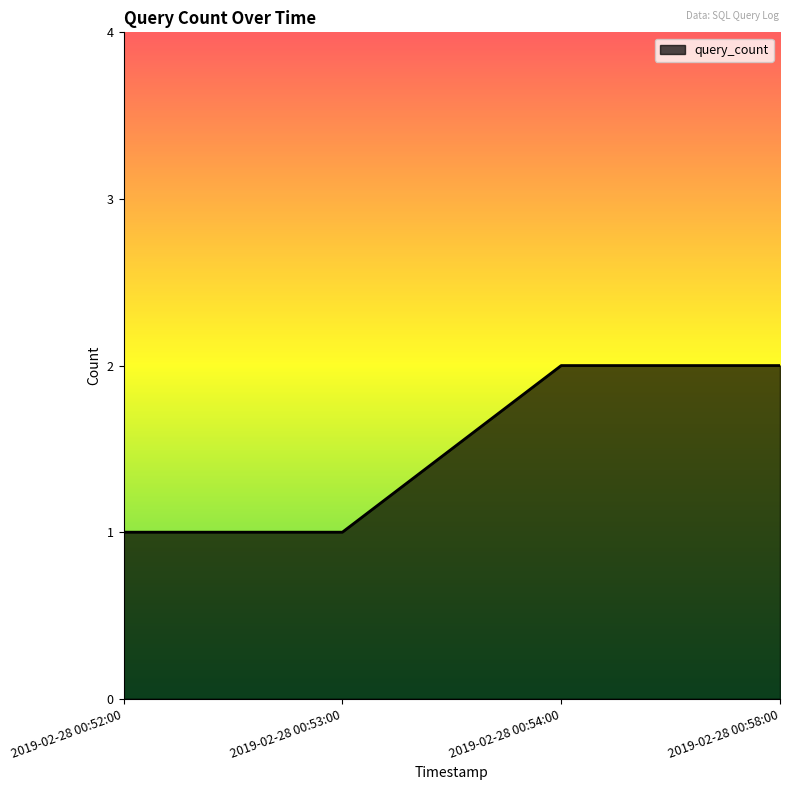

Reading left to right, list all the values displayed in this chart.

1	1	2	2